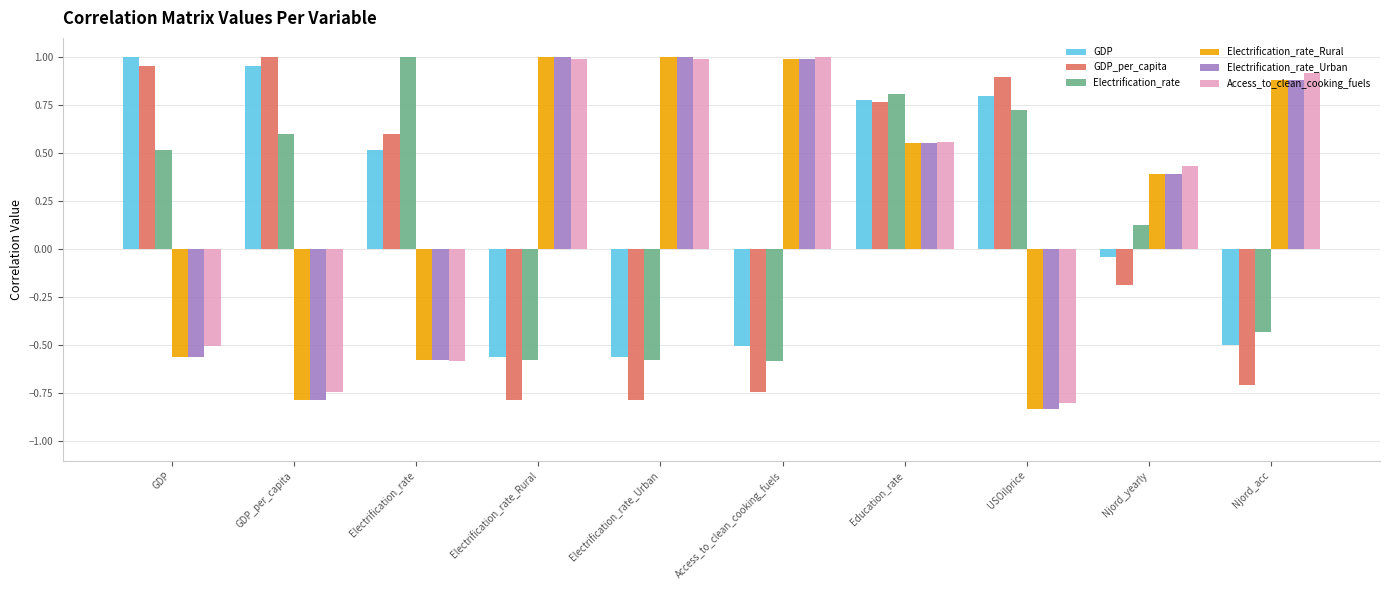

What is the difference between the highest and lowest values at USOilprice?

1.7